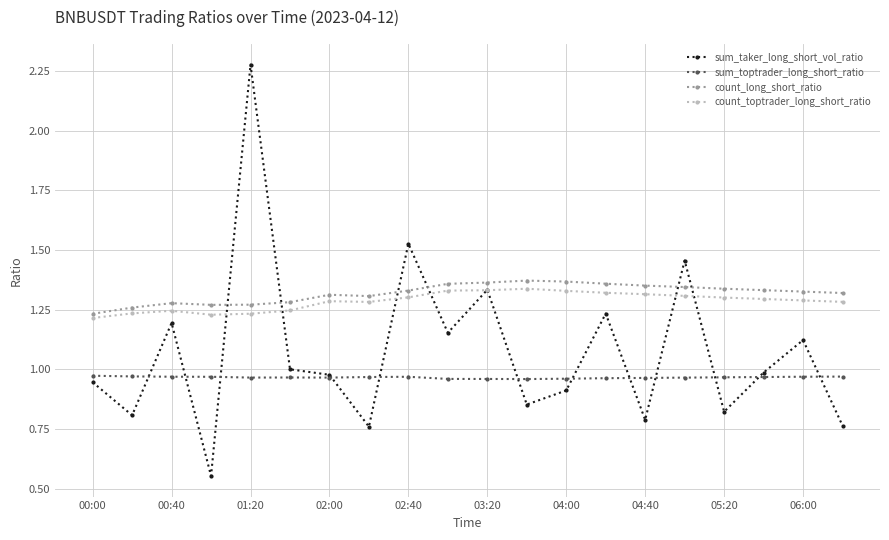

In sum_taker_long_short_vol_ratio, how many points are lower than both neighbors (excluding endpoints)?

7